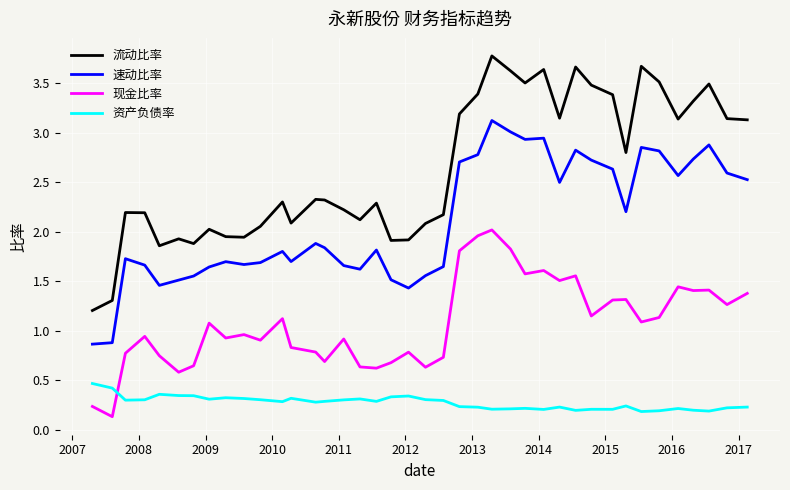

Which series has the largest total across all categories?

流动比率